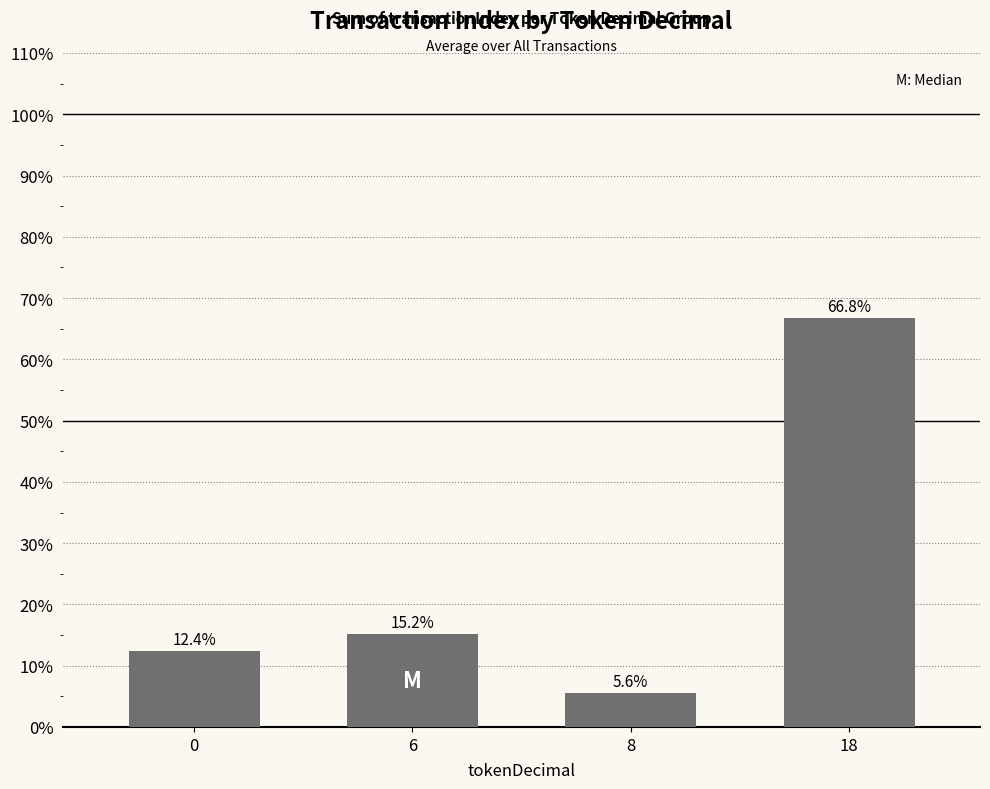

What is the value of the 1st bar from the left?

12.4